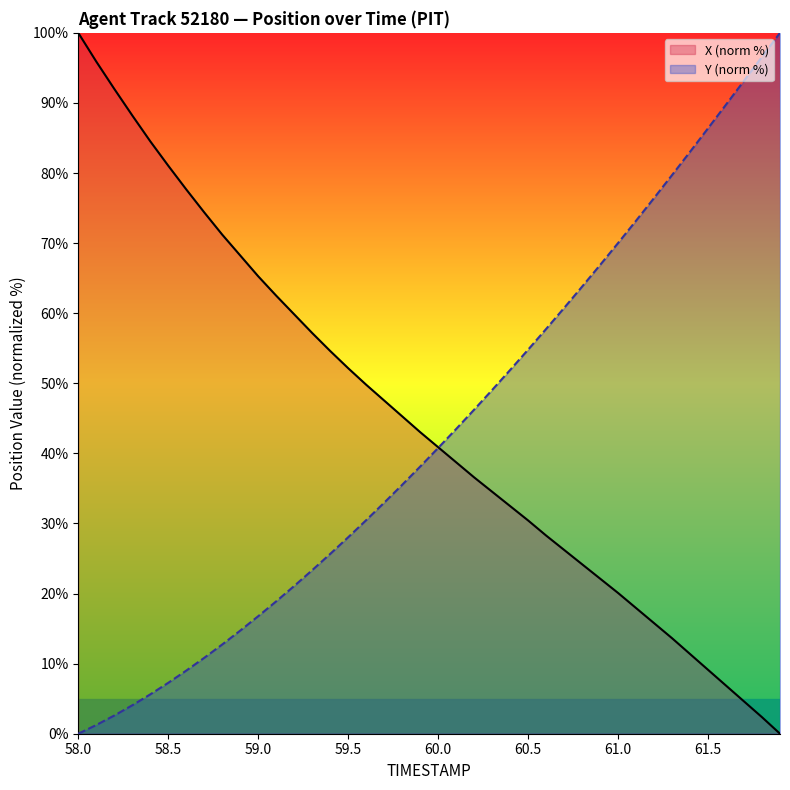

True or false: X and Y intersect in this chart.

True